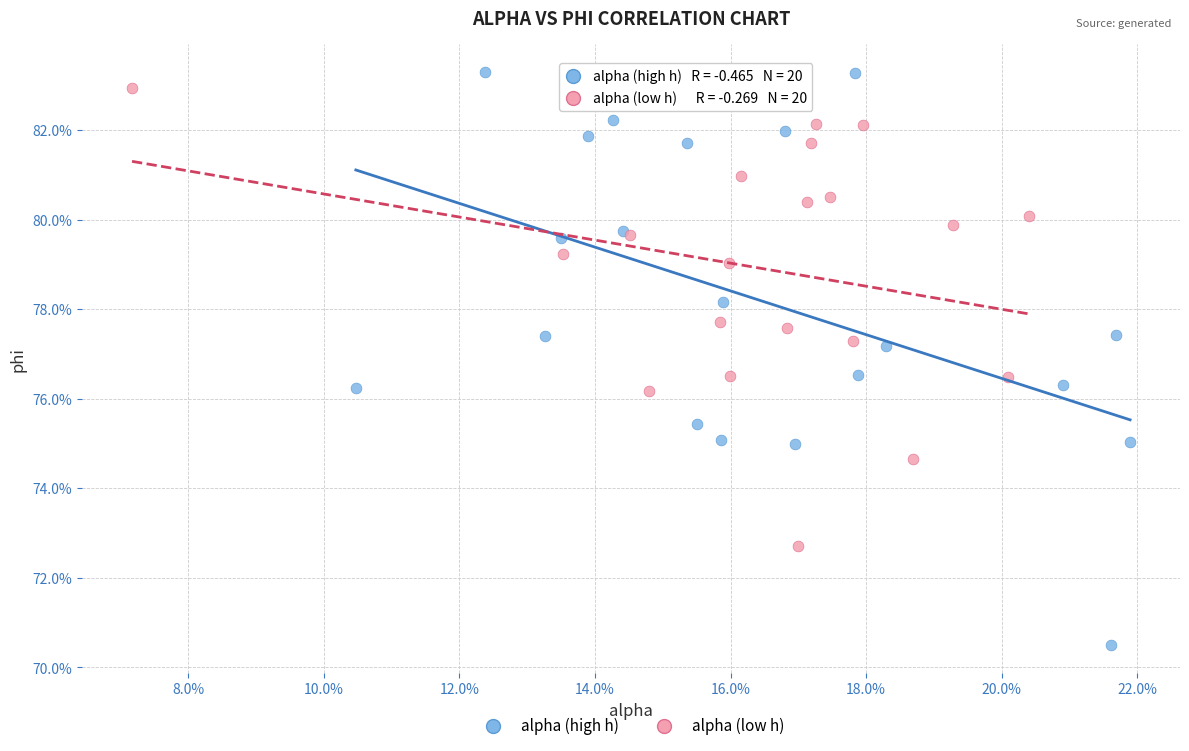

What are all the series names shown in the legend?

alpha (high h), alpha (low h)